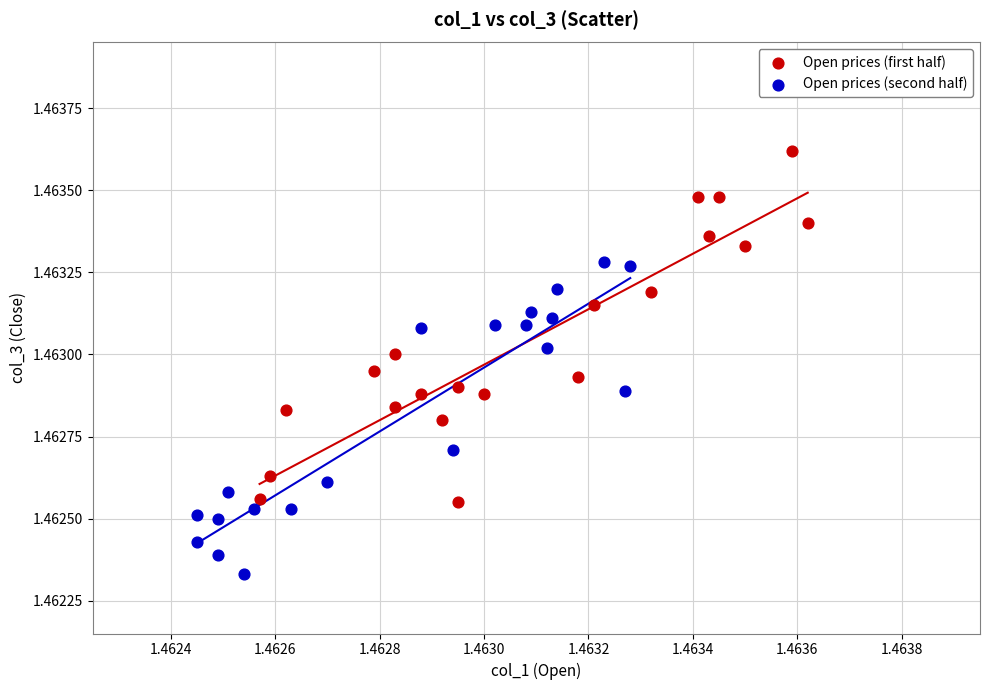

Which series reaches the minimum Y coordinate?

Open prices (second half)